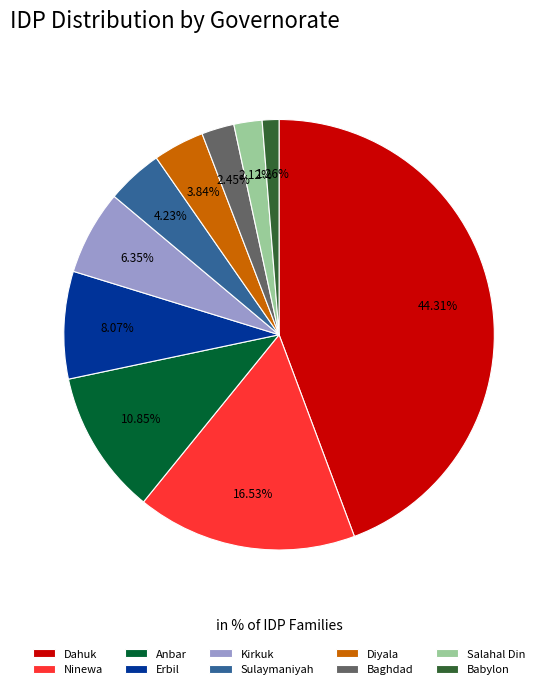

How many slices are in this pie chart?

10